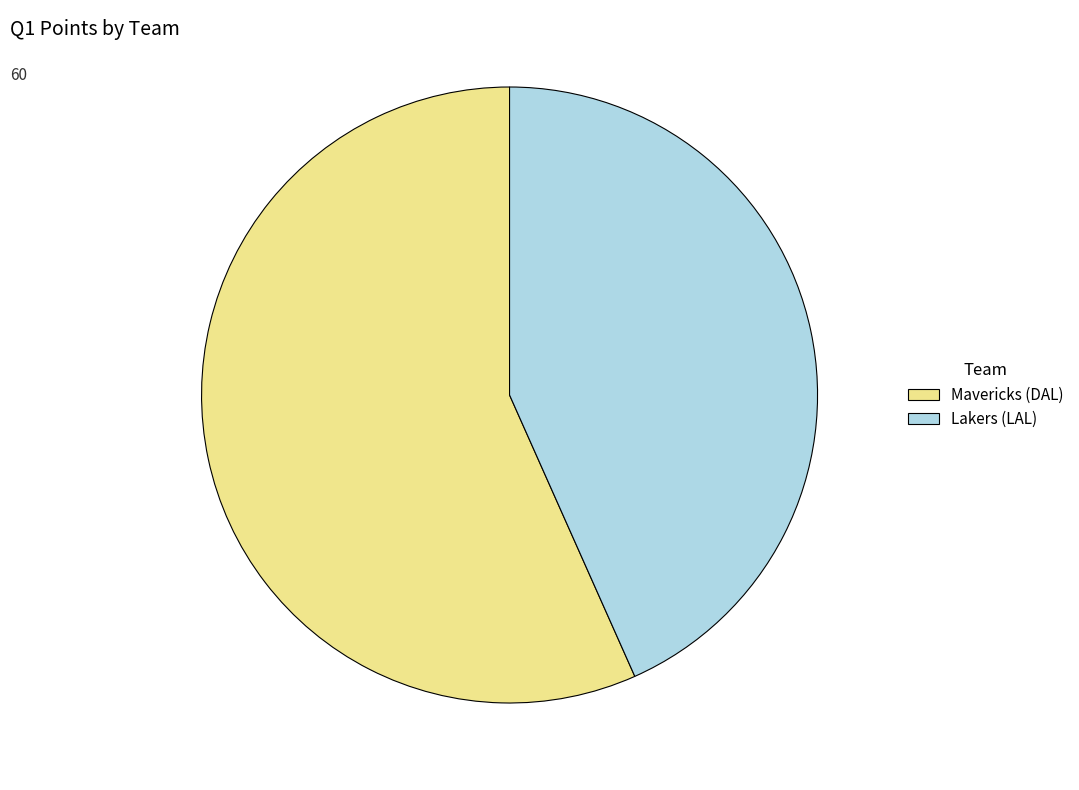

The Mavericks (DAL) slice represents 57% of the pie. True or false?

True